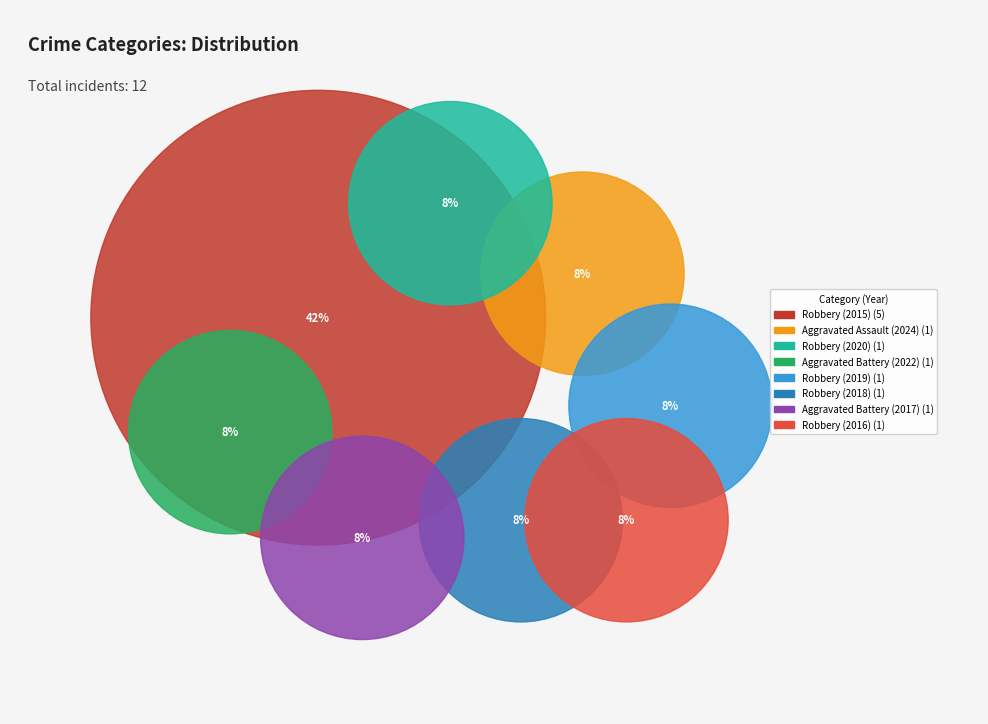

The Robbery (2016) slice represents 8% of the pie. True or false?

True